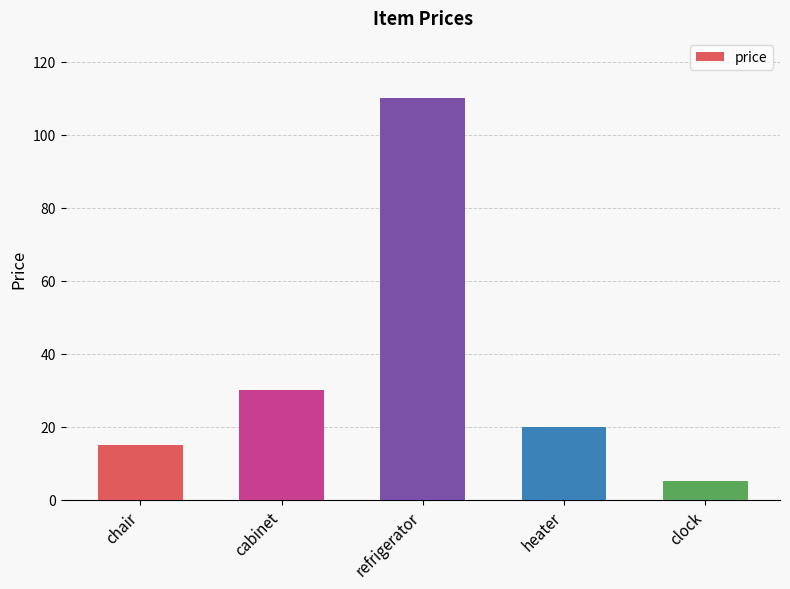

What is the greatest value displayed?

110